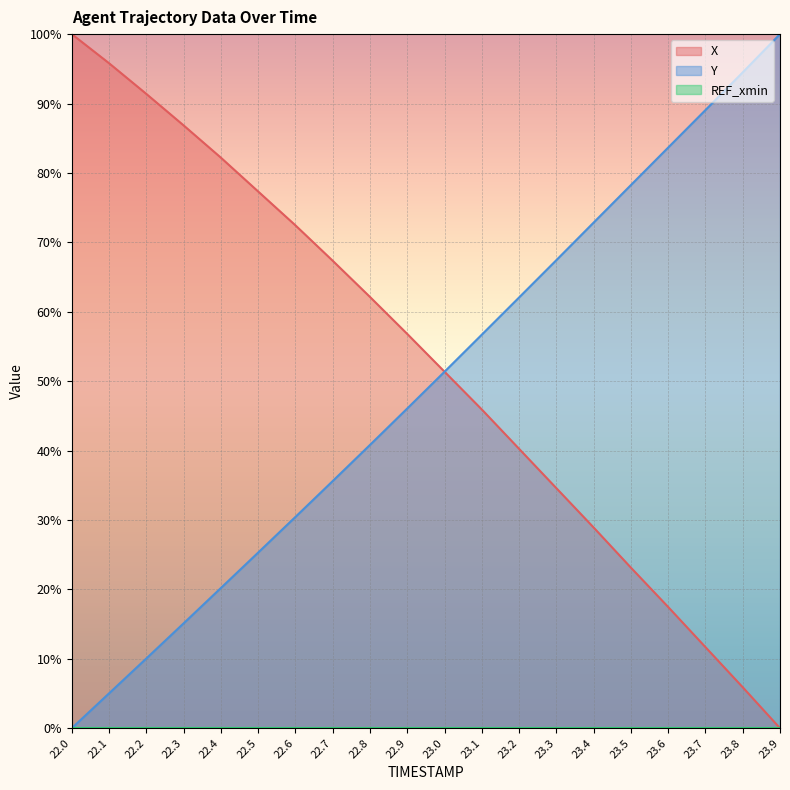

What is the sum of the X values at 23.1 and 23.9?

45.9